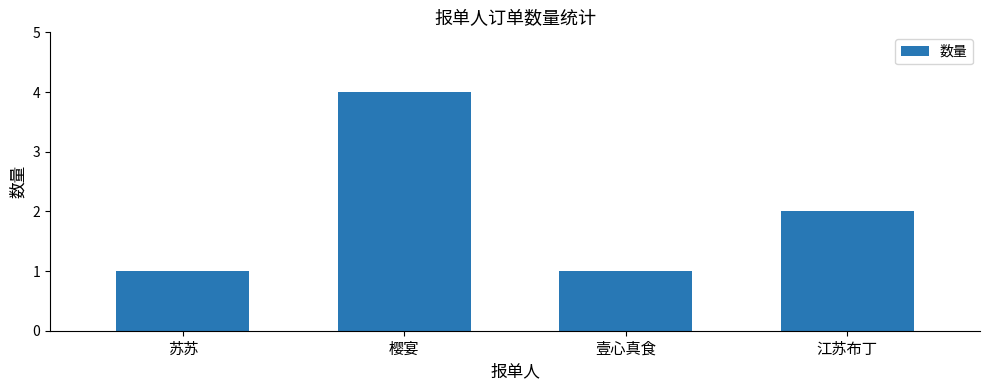

Read the value at 樱宴.

4